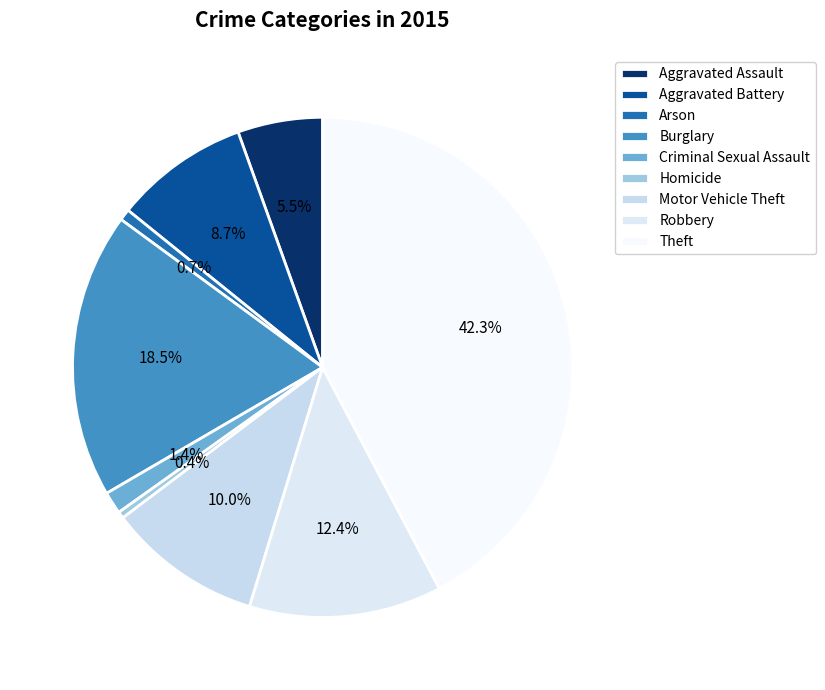

How much of the chart is everything except Theft?

57.7%